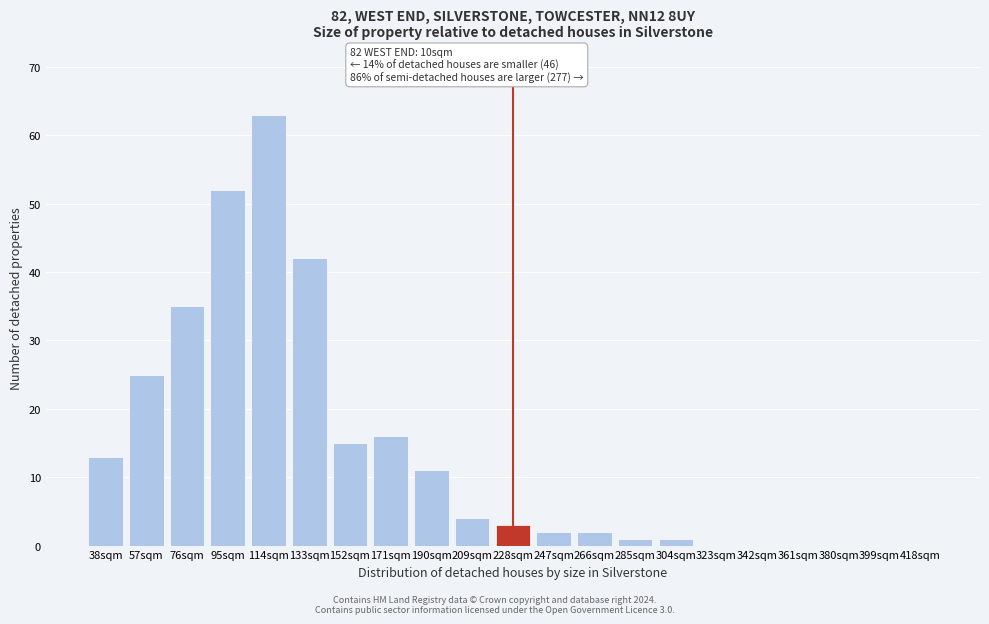

Reading left to right, transcribe all the data shown in this chart.

38sqm=13	57sqm=25	76sqm=35	95sqm=52	114sqm=63	133sqm=42	152sqm=15	171sqm=16	190sqm=11	209sqm=4	228sqm=3	247sqm=2	266sqm=2	285sqm=1	304sqm=1	323sqm=0	342sqm=0	361sqm=0	380sqm=0	399sqm=0	418sqm=0